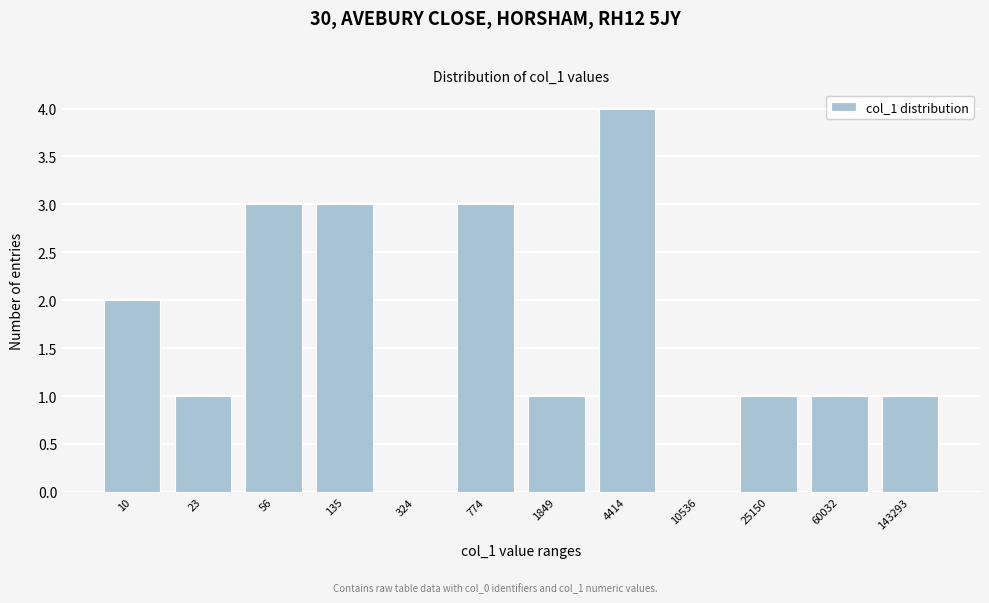

Reading left to right, transcribe all the data shown in this chart.

10=2	23=1	56=3	135=3	324=0	774=3	1849=1	4414=4	10536=0	25150=1	60032=1	143293=1